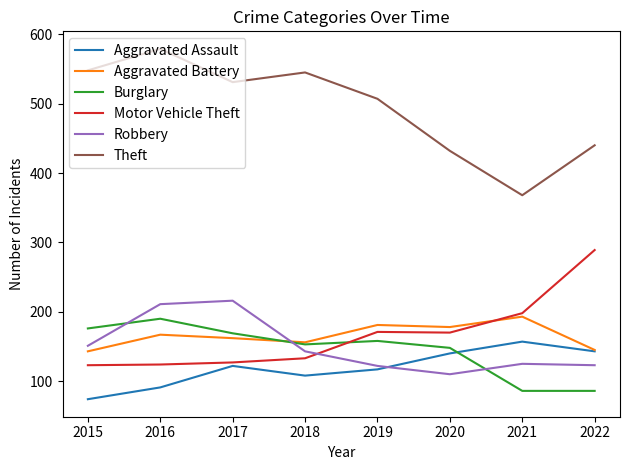

Where is the first local minimum for Aggravated Battery?

2018